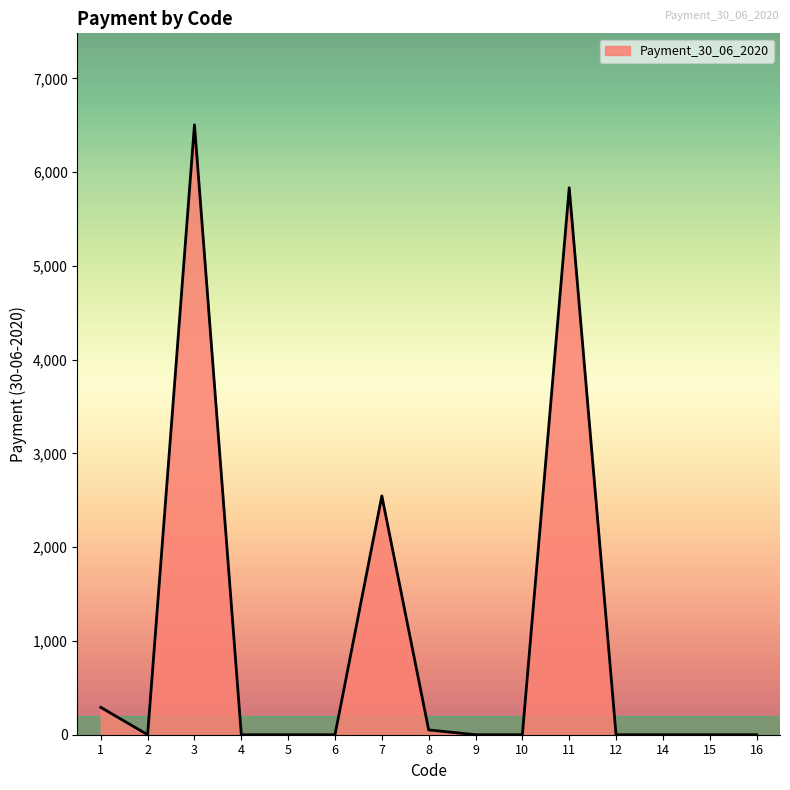

Is it true that the value at 5 is -4026.4?

False